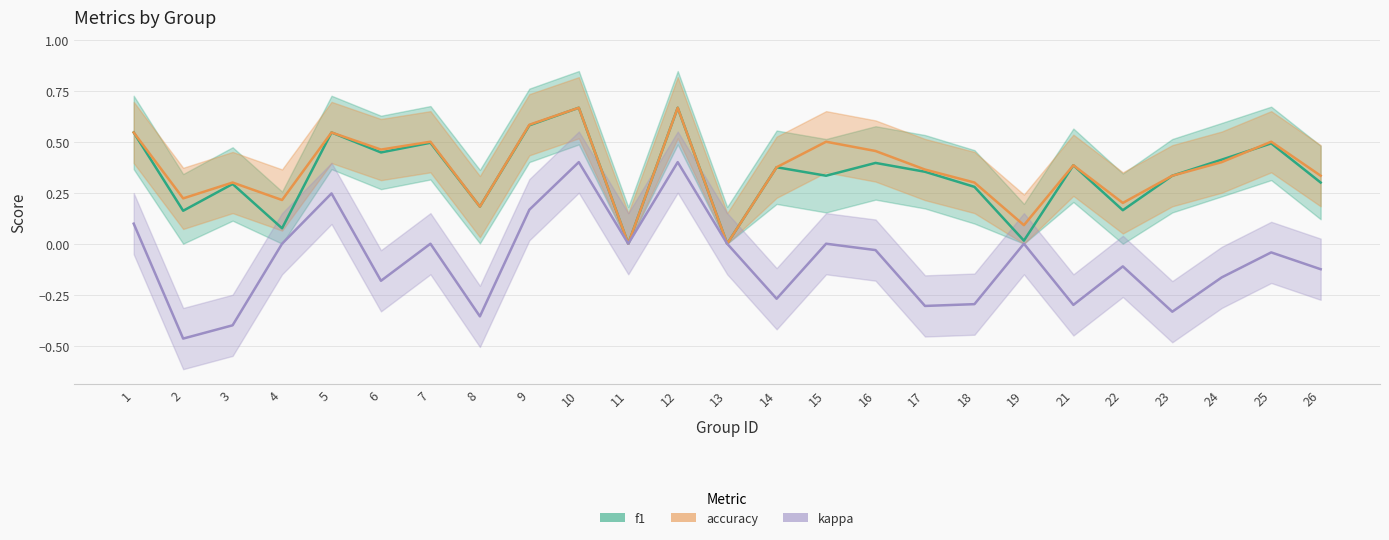

How many lines are shown in the chart?

3